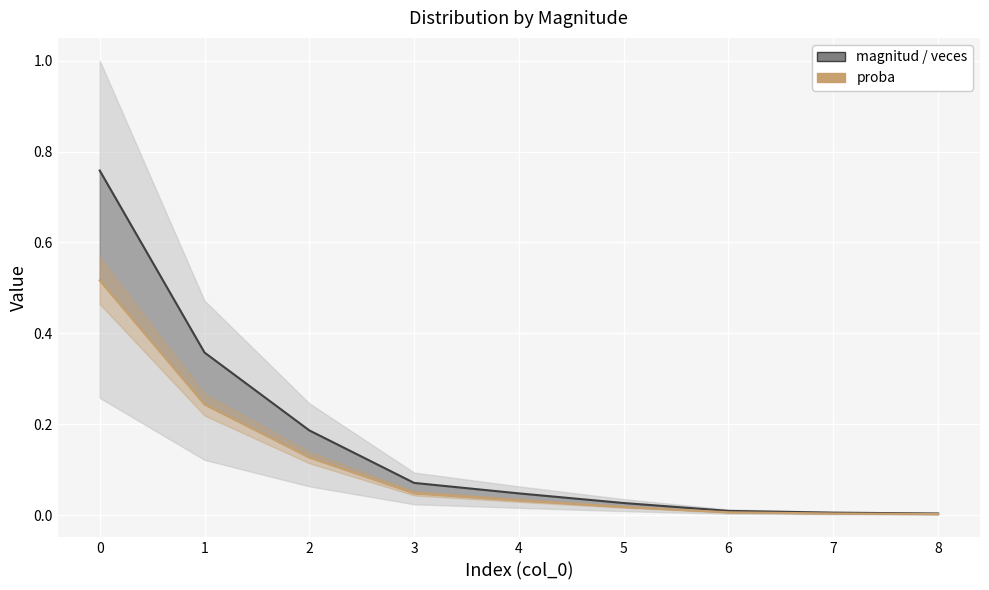

True or false: veces and proba cross at least once.

False